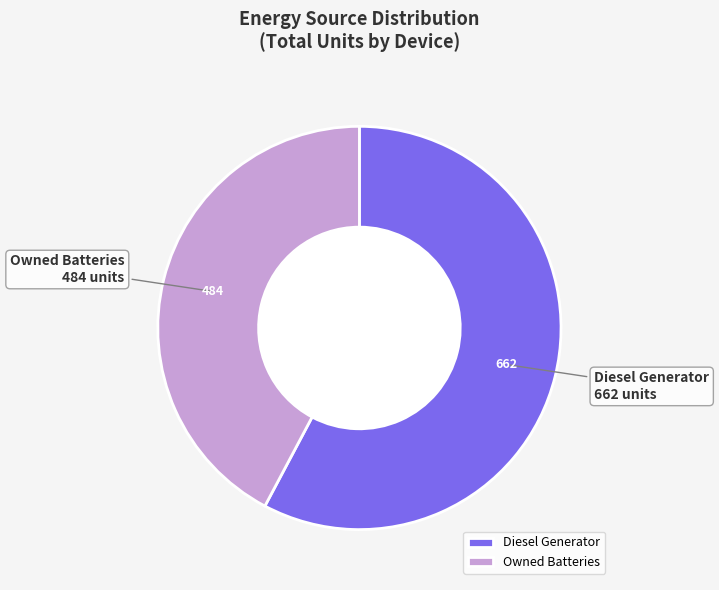

Rank the categories by value from highest to lowest.

Diesel Generator, Owned Batteries